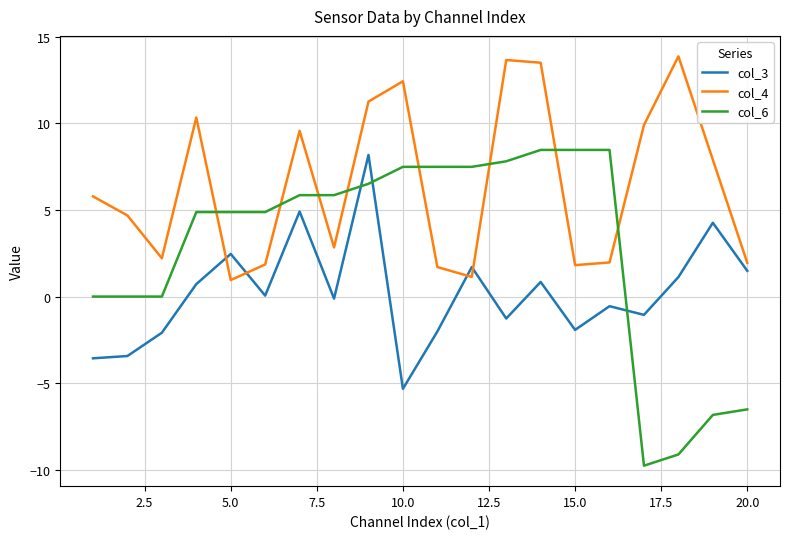

Which series has the widest spread of values?

col_6